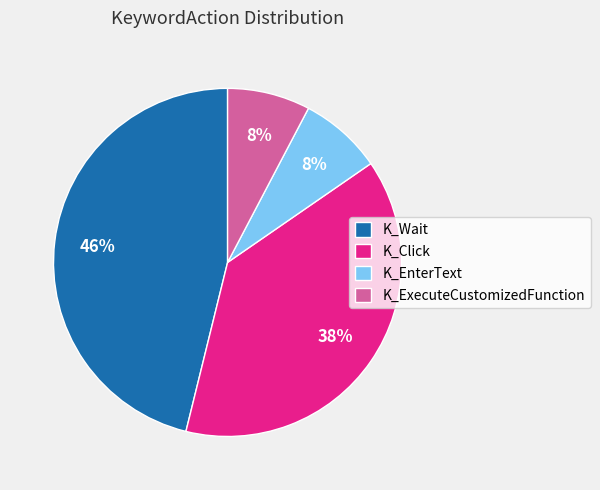

To the nearest percent, what is the difference between the K_ExecuteCustomizedFunction and K_Wait slice percentages?

38%